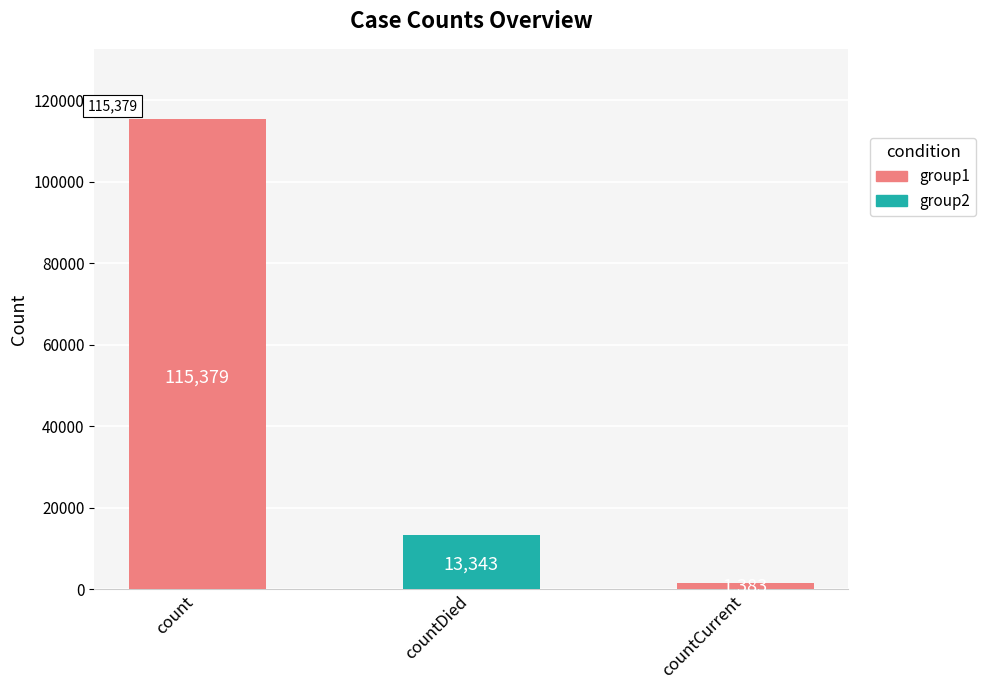

Is it true that the value at countDied is 13343?

True